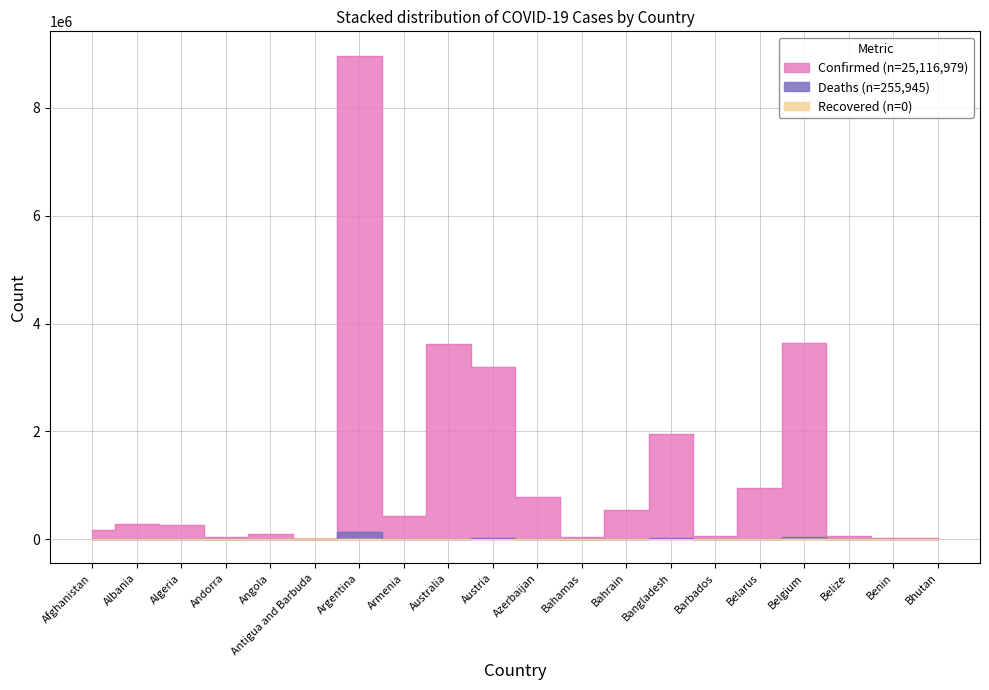

Reading right to left, what are all the values shown in this chart?

Confirmed: Bhutan=18652	Benin=26575	Belize=57034	Belgium=3640052	Belarus=942334	Barbados=57023	Bangladesh=1949725	Bahrain=537395	Bahamas=33194	Azerbaijan=790820	Austria=3188147	Australia=3622884	Armenia=422021	Argentina=8971432	Antigua and Barbuda=7466	Angola=98927	Andorra=38794	Algeria=265432	Albania=272663	Afghanistan=176409
Deaths: Bhutan=7	Benin=163	Belize=652	Belgium=30408	Belarus=6670	Barbados=325	Bangladesh=29112	Bahrain=1463	Bahamas=771	Azerbaijan=9618	Austria=15221	Australia=5591	Armenia=8576	Argentina=127187	Antigua and Barbuda=135	Angola=1900	Andorra=152	Algeria=6864	Albania=3485	Afghanistan=7645